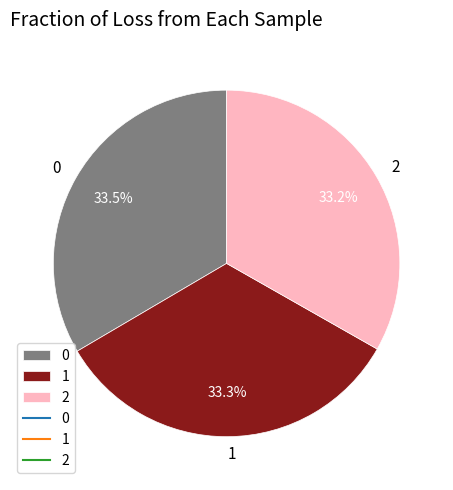

Does 2 account for over 50% of the chart?

No